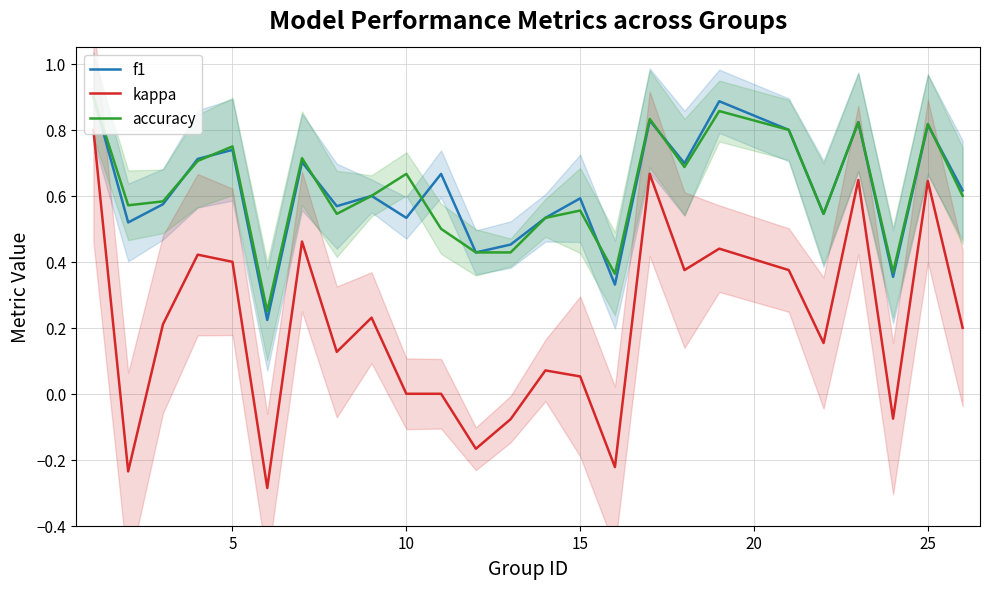

Does the chart have visible grid lines?

Yes